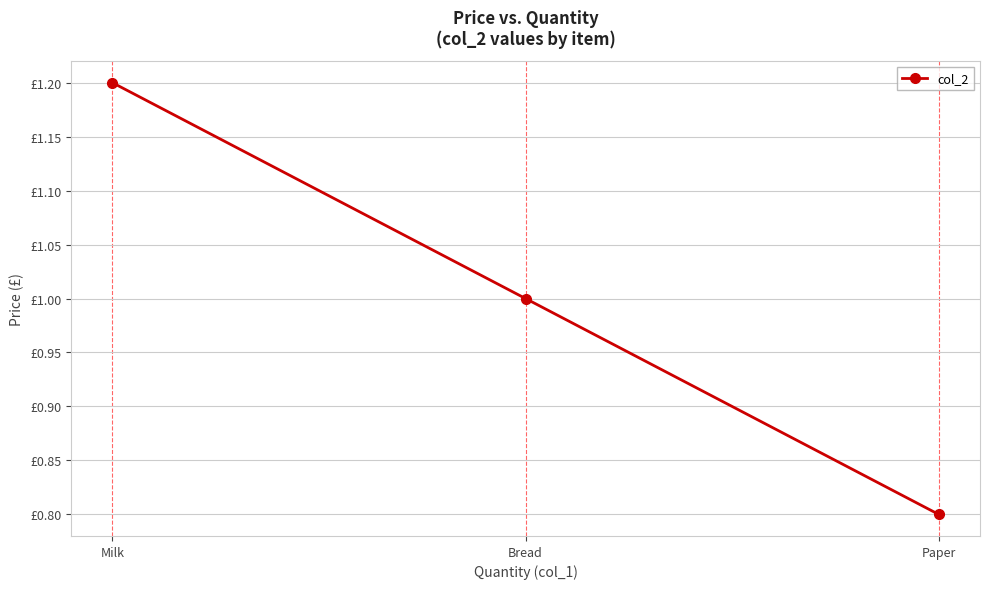

What is the value of the 3rd point from the left?

0.8